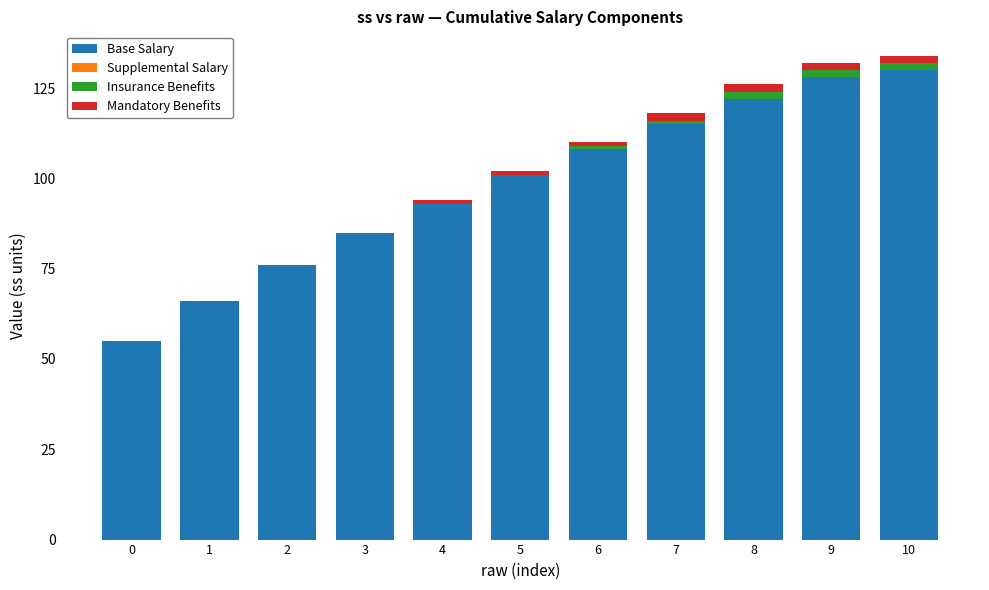

What is the highest value of the Base Salary series?

130